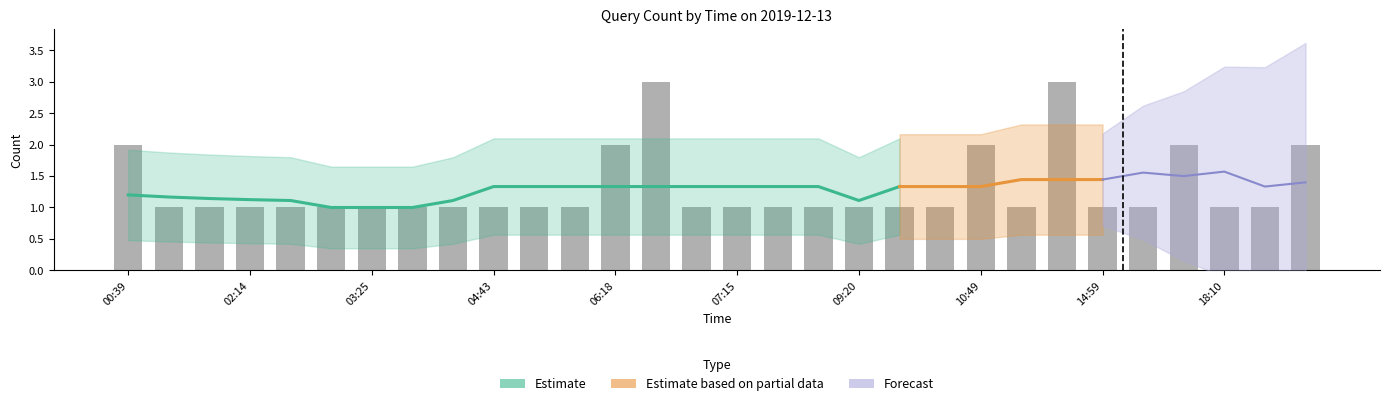

Reading left to right, list all the values displayed in this chart.

00:39=2	02:08=1	02:09=1	02:14=1	02:17=1	02:59=1	03:25=1	03:34=1	04:39=1	04:43=1	05:08=1	06:17=1	06:18=2	06:35=3	06:57=1	07:15=1	08:39=1	09:18=1	09:20=1	09:21=1	10:44=1	10:49=2	11:17=1	13:48=3	14:59=1	16:34=1	17:25=2	18:10=1	19:45=1	20:56=2